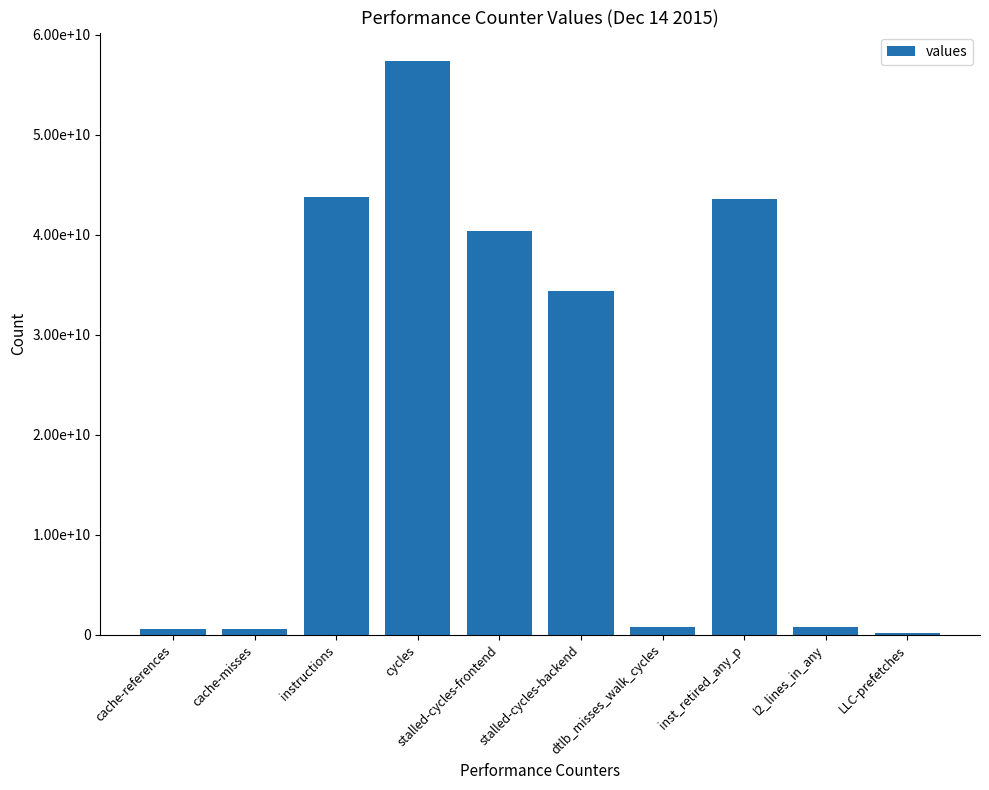

What is the sum of all values?

222283628462